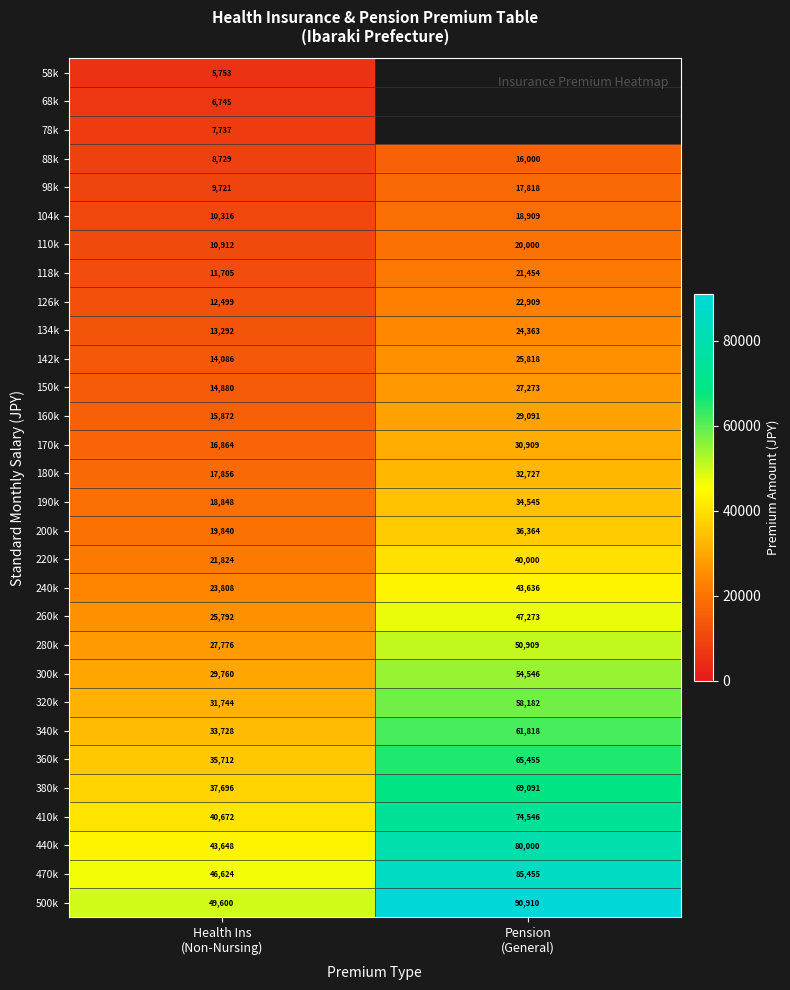

What is the maximum value for 220k?

40000.0